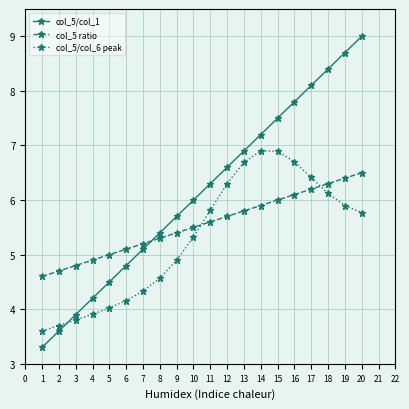

At 15, list the series in order from smallest to largest.

col_5 ratio, col_5/col_6 peak, col_5/col_1